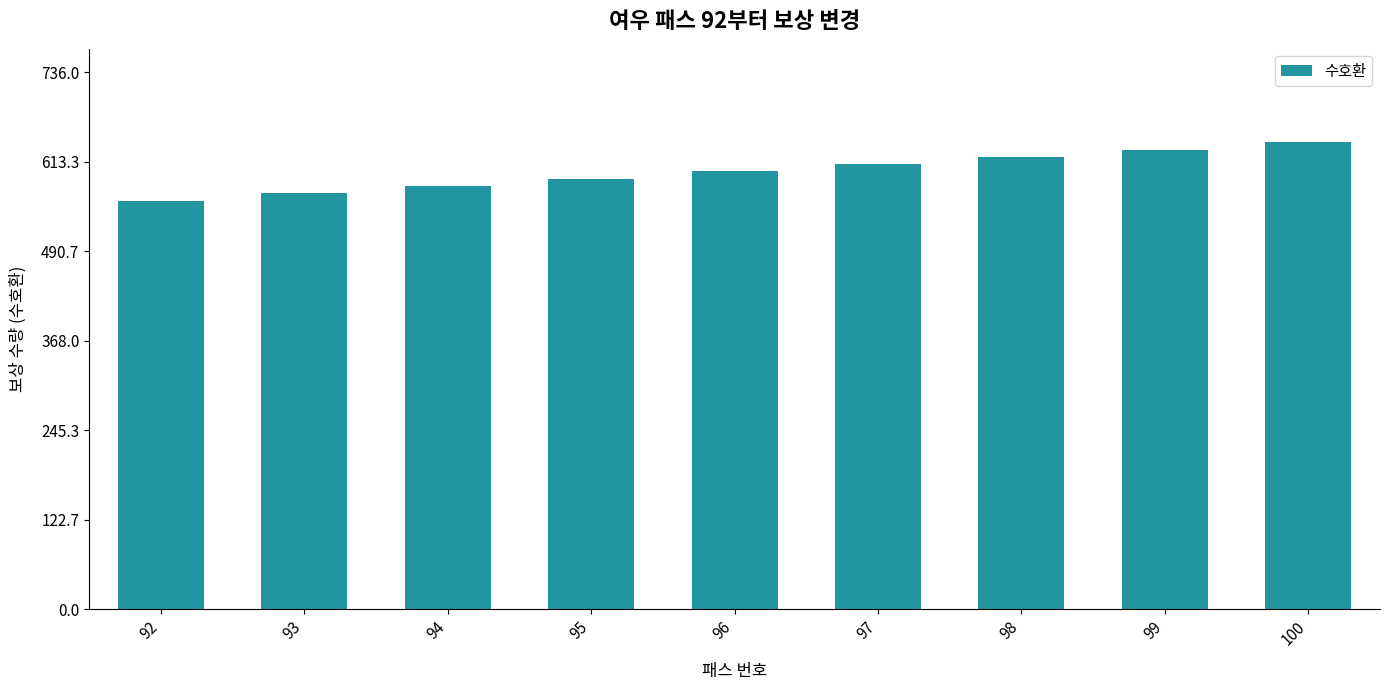

Read the value at 95.

590